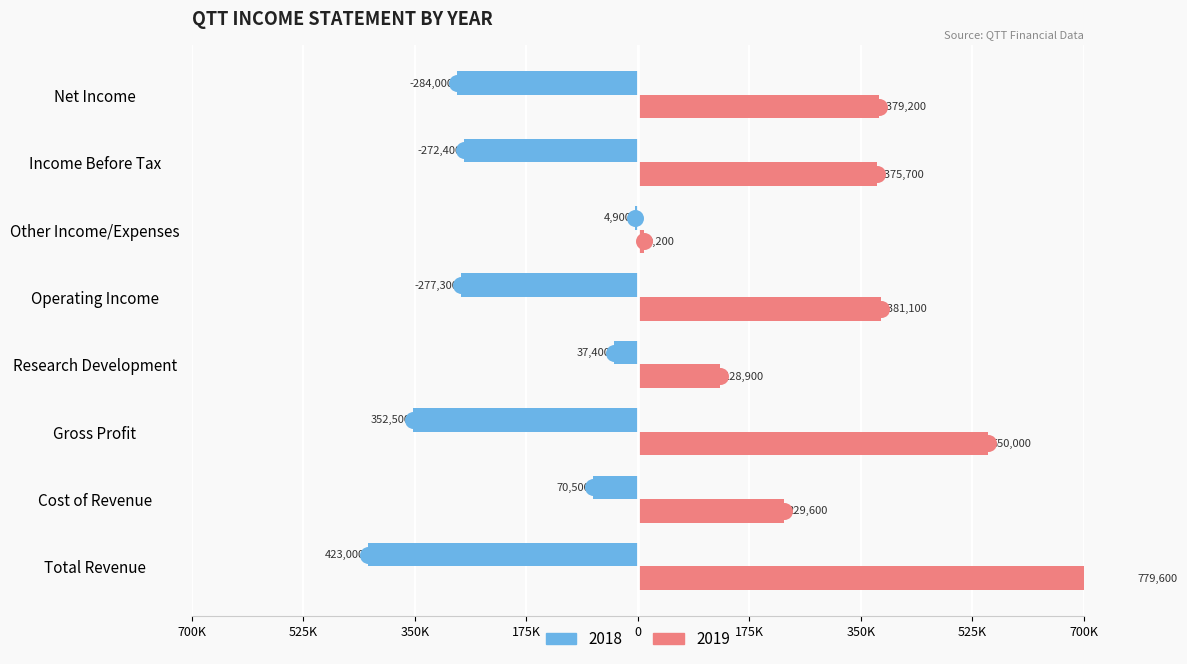

Is the value of 2019 at Total Revenue greater than the value of 2018 at Income Before Tax?

Yes